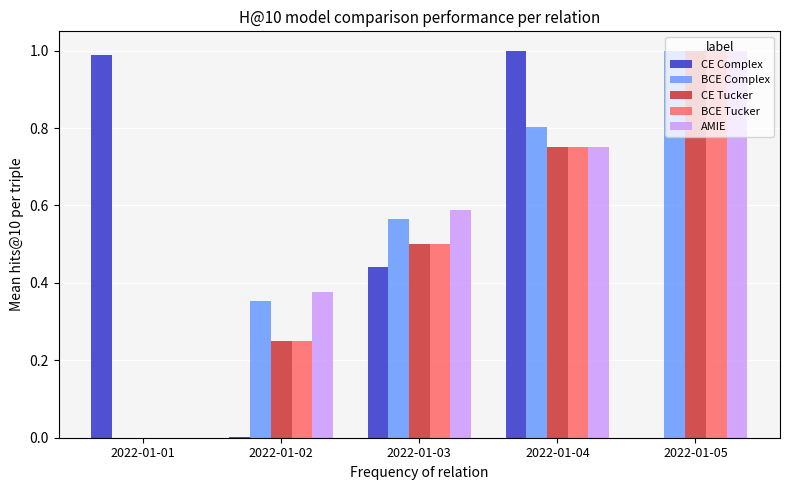

Count the AMIE values in the range 0 to 1.

5